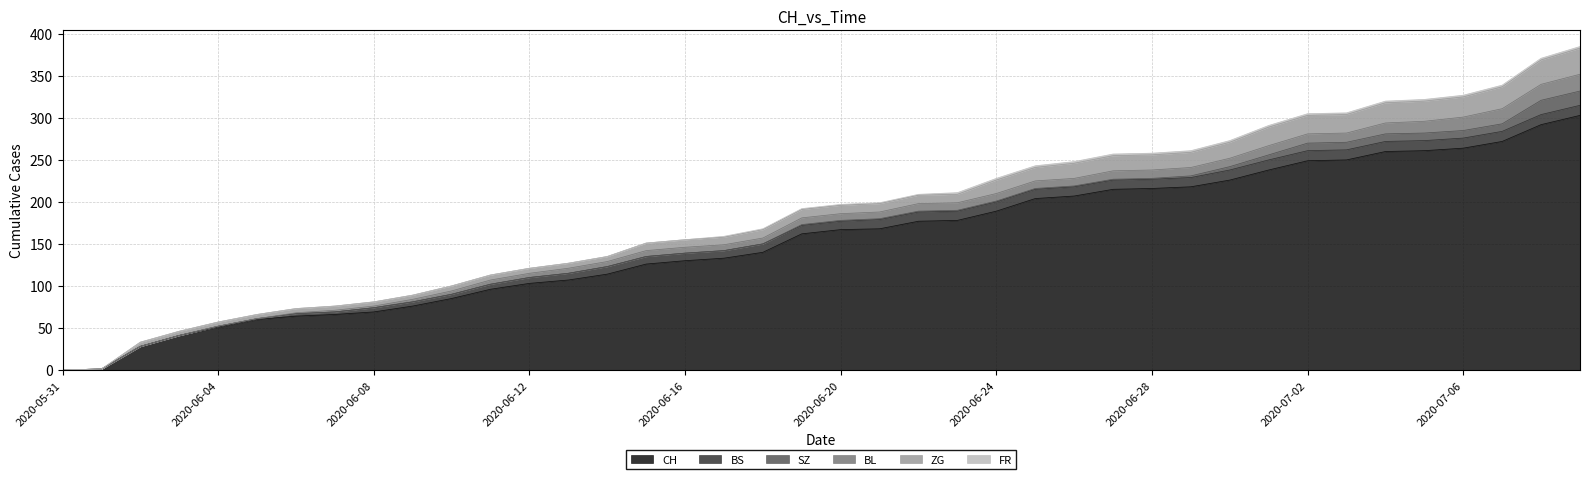

Is the value of CH at 2020-07-06 greater than the value of FR at 2020-06-08?

Yes